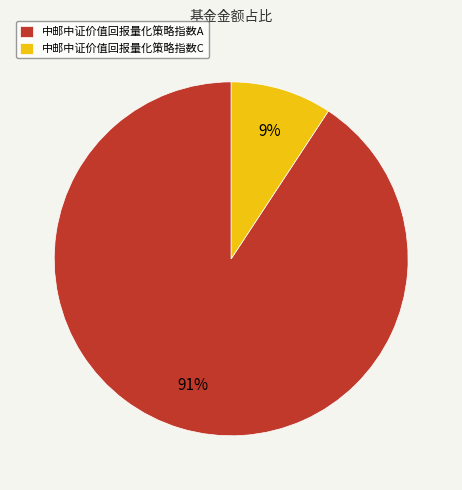

To the nearest percent, what portion does 中邮中证价值回报量化策略指数C represent?

9%